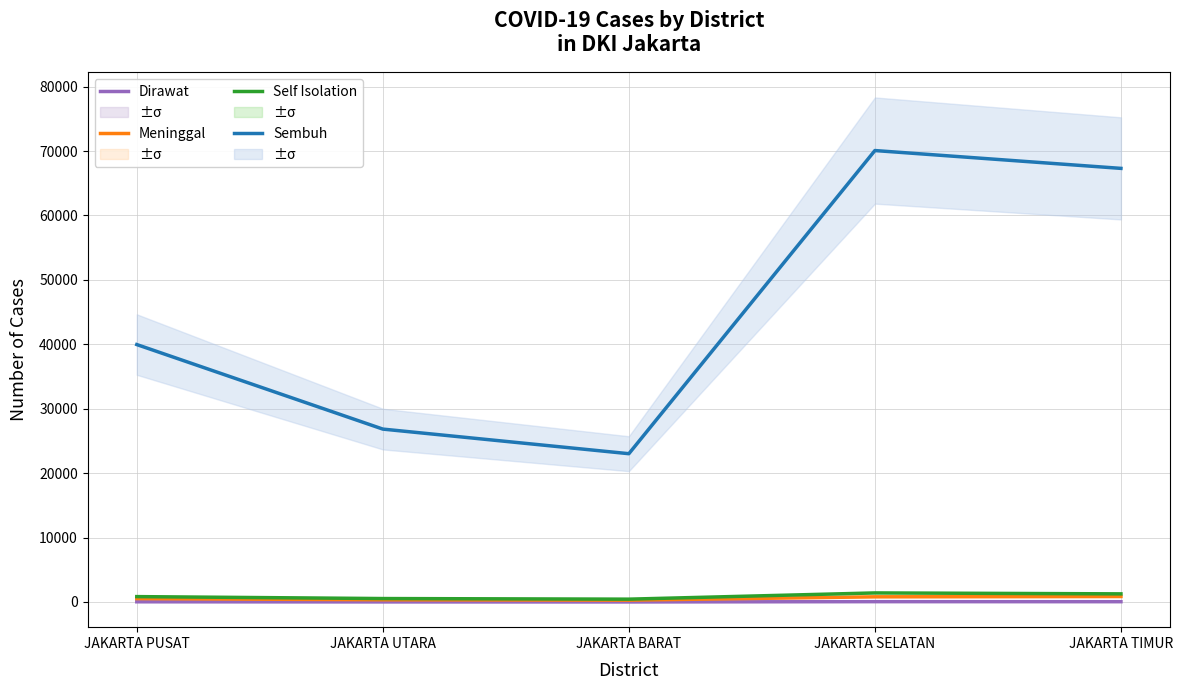

Where is Sembuh nearest to the value 46551?

JAKARTA PUSAT